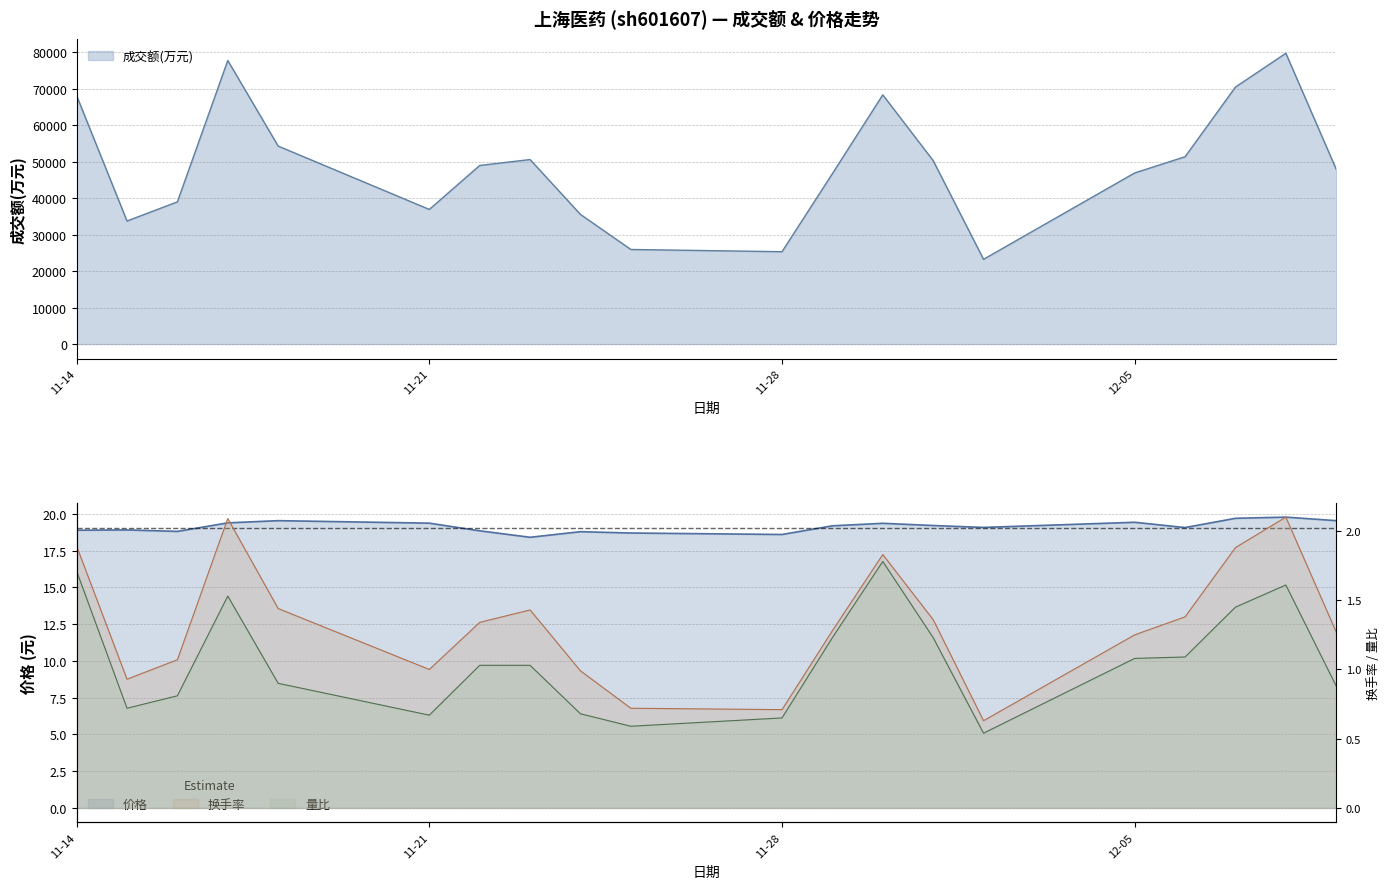

True or false: 量比 and 换手率 intersect in this chart.

False